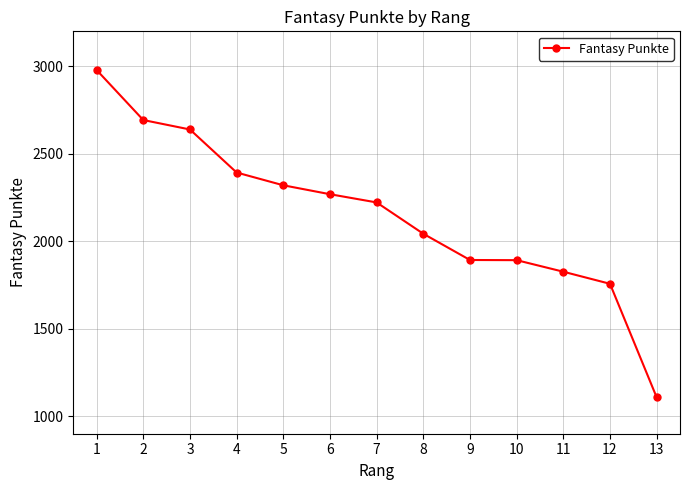

Between 5 and 8, which is larger?

5